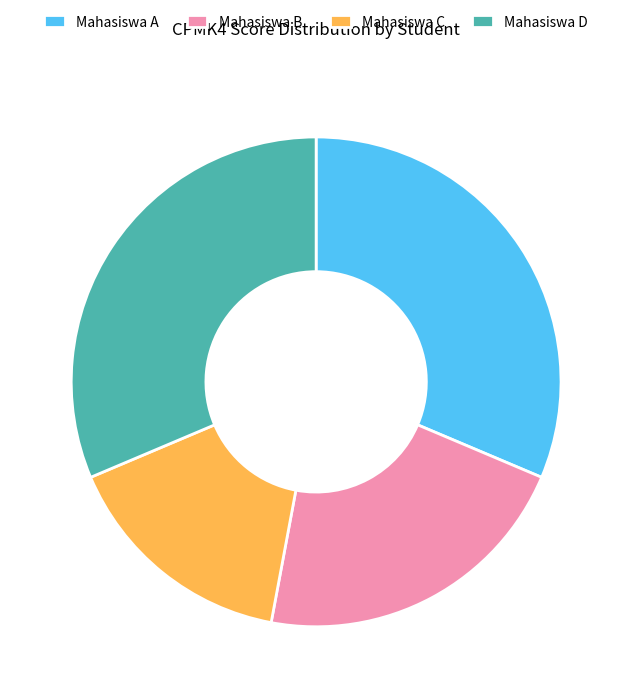

Approximately how many times larger is the value at Mahasiswa D compared to Mahasiswa C?

2.0